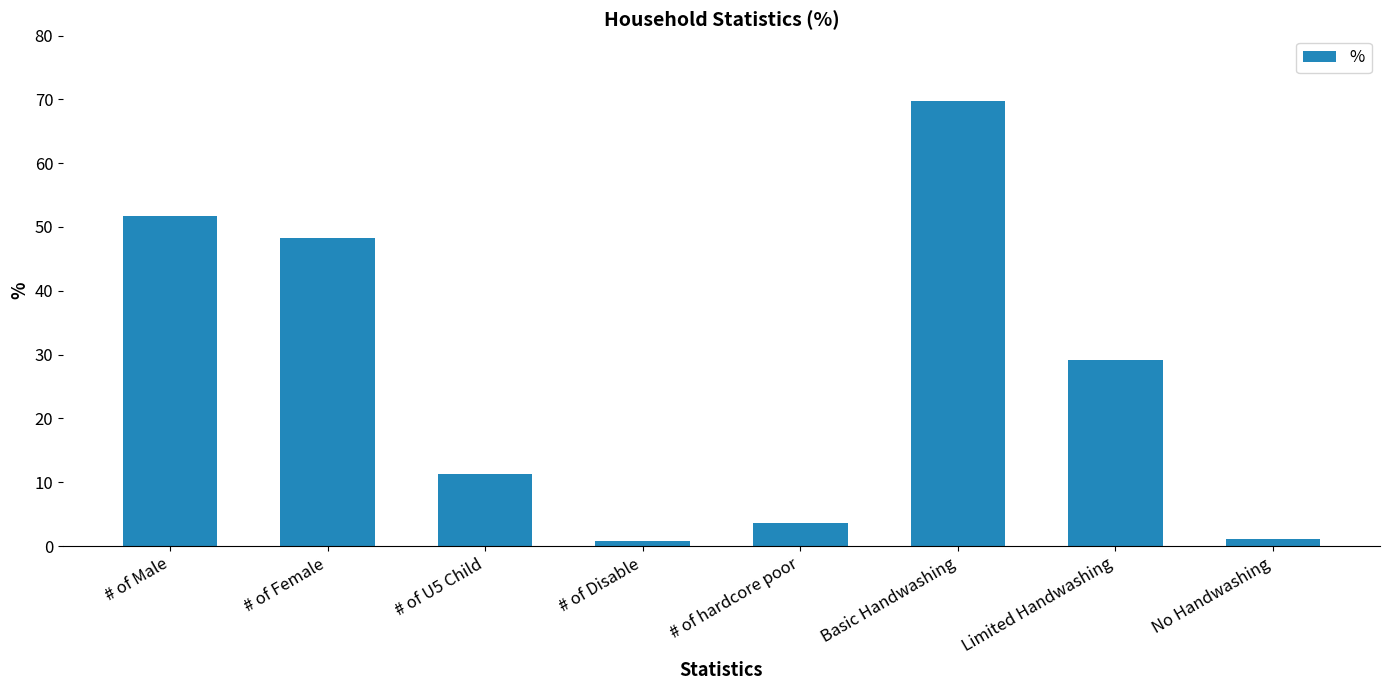

Where does the data first go above 29?

# of Male